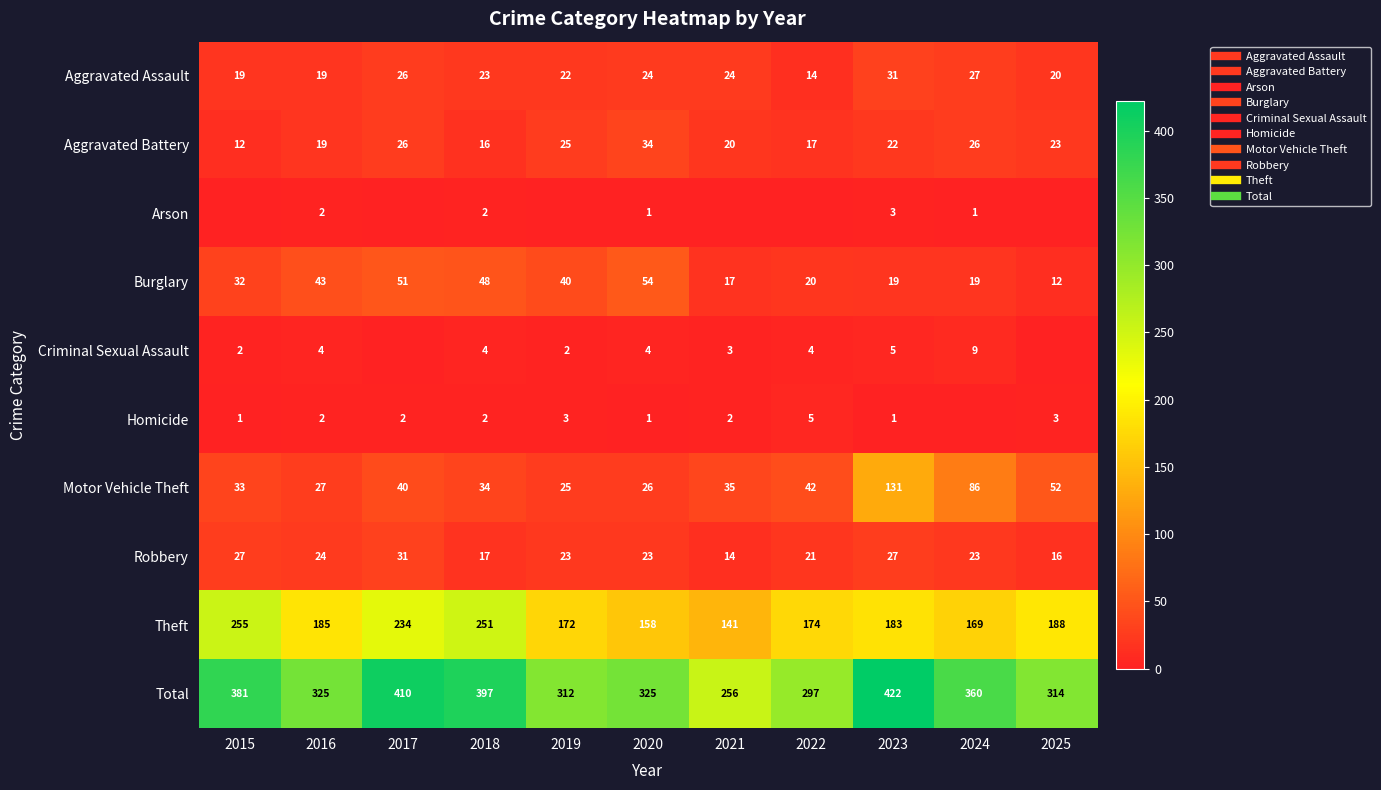

Which has a higher value, 2015 or 2020?

2020